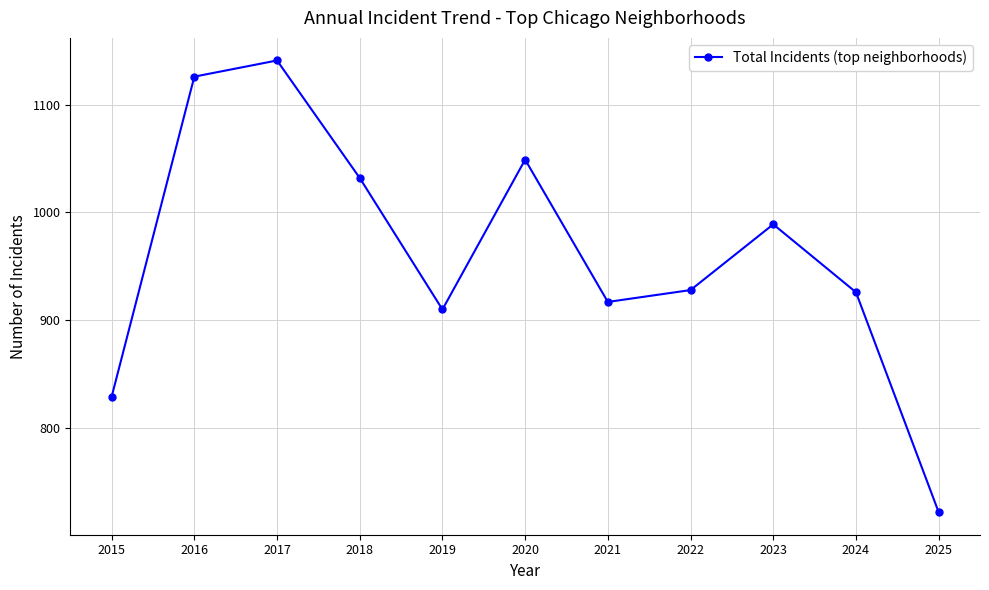

The value at 2022 is 1516. True or false?

False